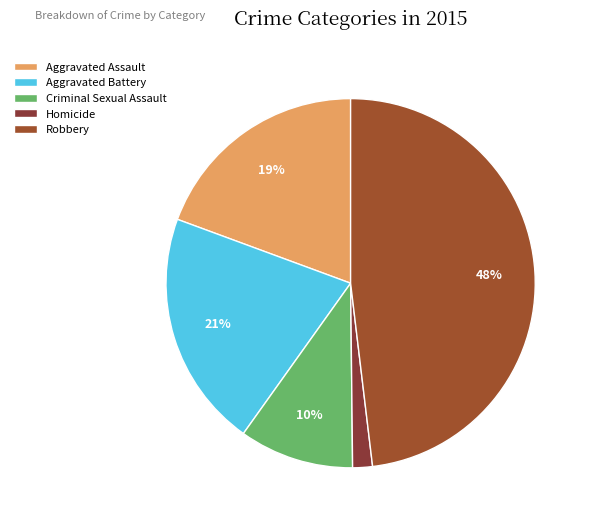

To the nearest percent, what portion does Homicide represent?

2%